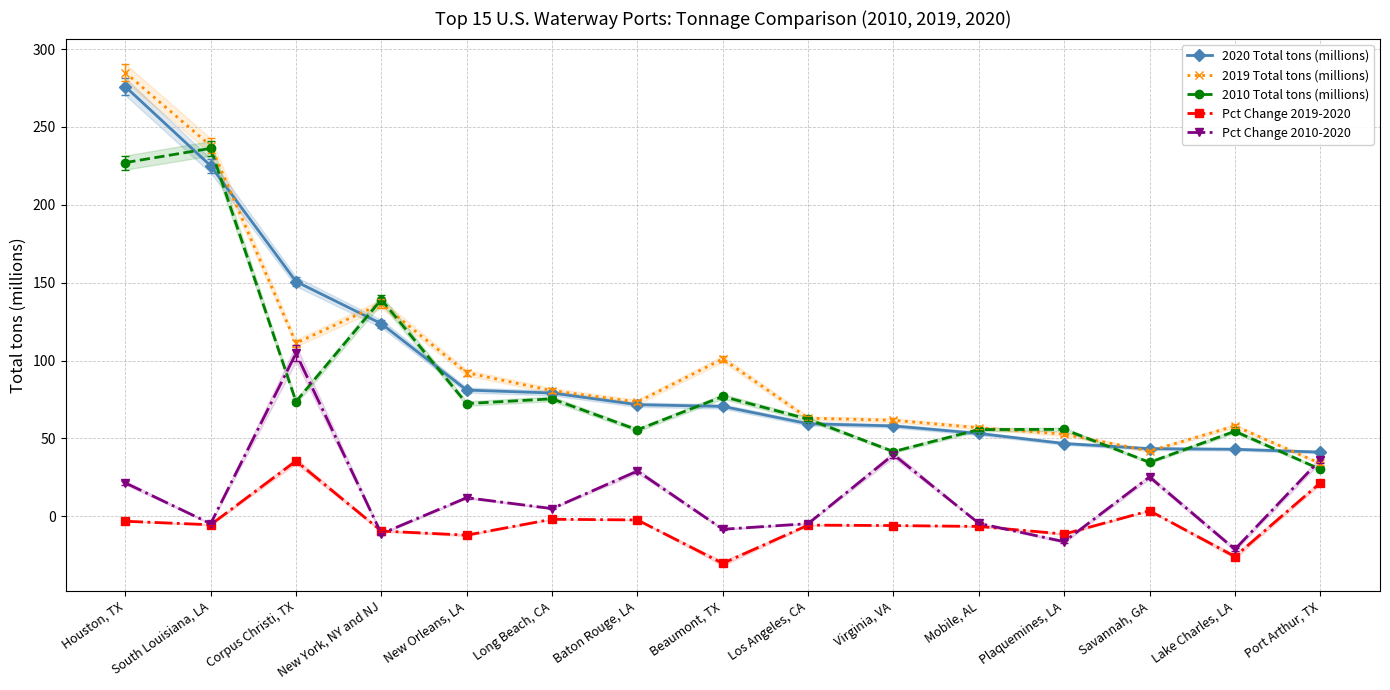

Reading left to right, transcribe all the data shown in this chart.

2020 Total tons (millions): 275.9	225.1	150.8	123.7	81.1	79.2	71.7	70.6	59.5	58.0	53.2	46.8	43.5	43.1	41.2
2019 Total tons (millions): 284.9	238.0	111.2	136.6	92.2	80.7	73.4	101.1	63.0	61.7	56.9	52.8	41.9	58.0	33.9
2010 Total tons (millions): 227.1	236.3	73.7	139.2	72.4	75.4	55.5	77.0	62.4	41.6	55.7	55.8	34.7	54.6	30.2
Pct Change 2019-2020: -3.2	-5.4	35.5	-9.4	-12.1	-1.9	-2.3	-30.2	-5.6	-5.9	-6.5	-11.4	3.6	-25.8	21.4
Pct Change 2010-2020: 21.5	-4.7	104.7	-11.1	12.0	5.0	29.1	-8.3	-4.7	39.6	-4.5	-16.3	25.3	-21.2	36.4